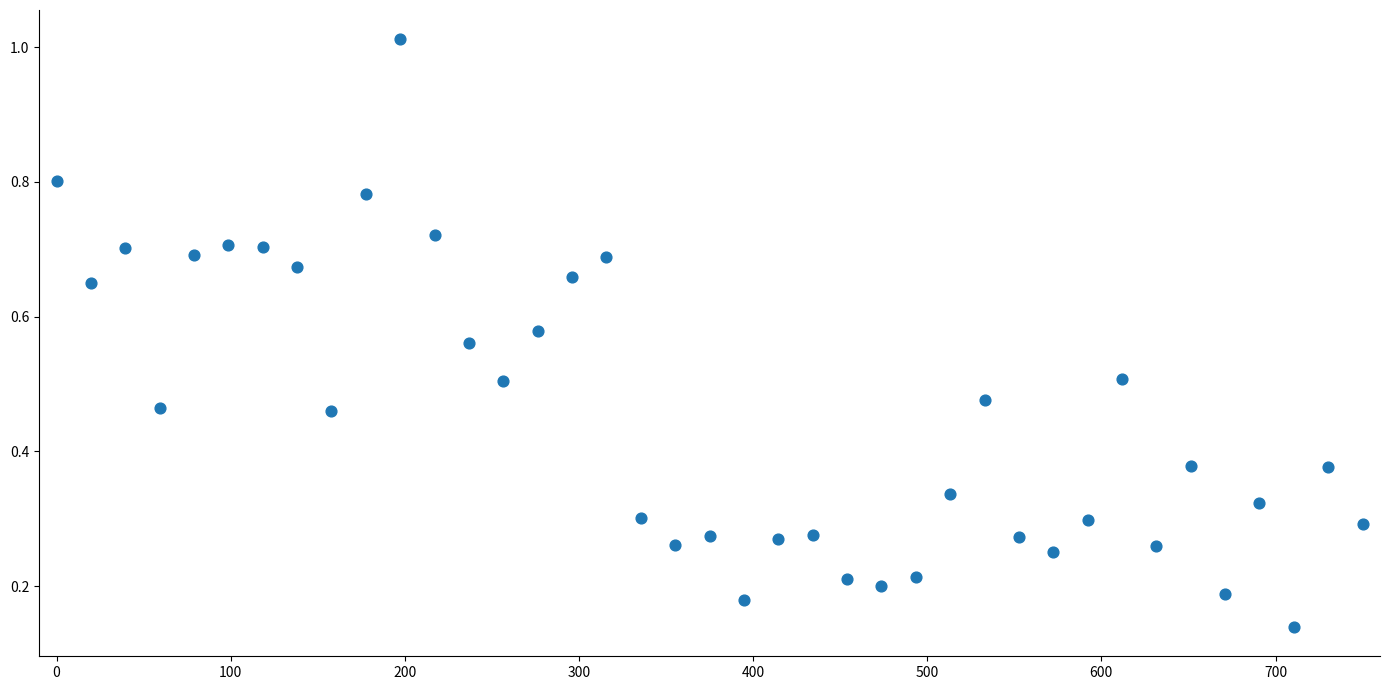

What is the range of X values (max minus min)?

750.0